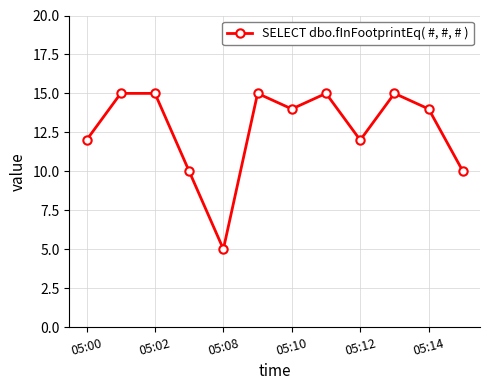

How many points are lower than both their immediate neighbors (excluding endpoints)?

3